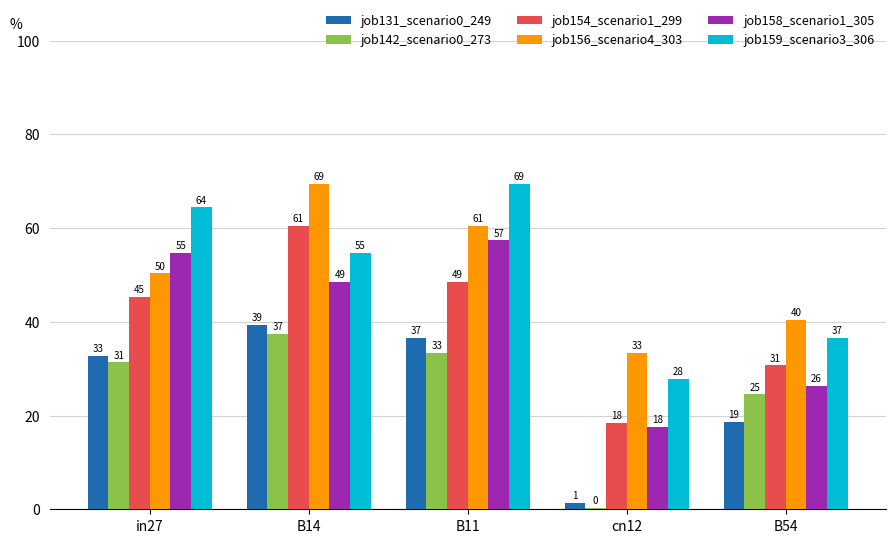

At which label does job131_scenario0_249 first exceed 32?

in27